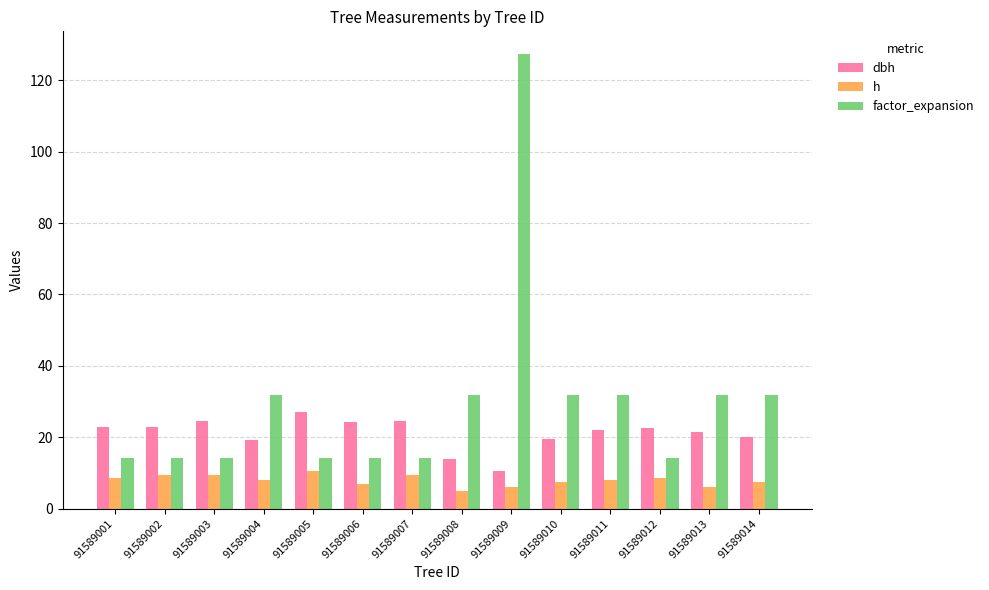

What is the difference between the highest and lowest values at 91589011?

23.8